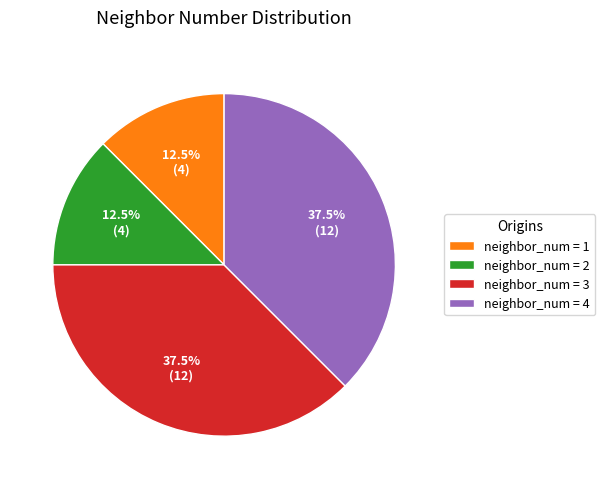

What portion of the pie excludes neighbor_num = 4?

62.5%